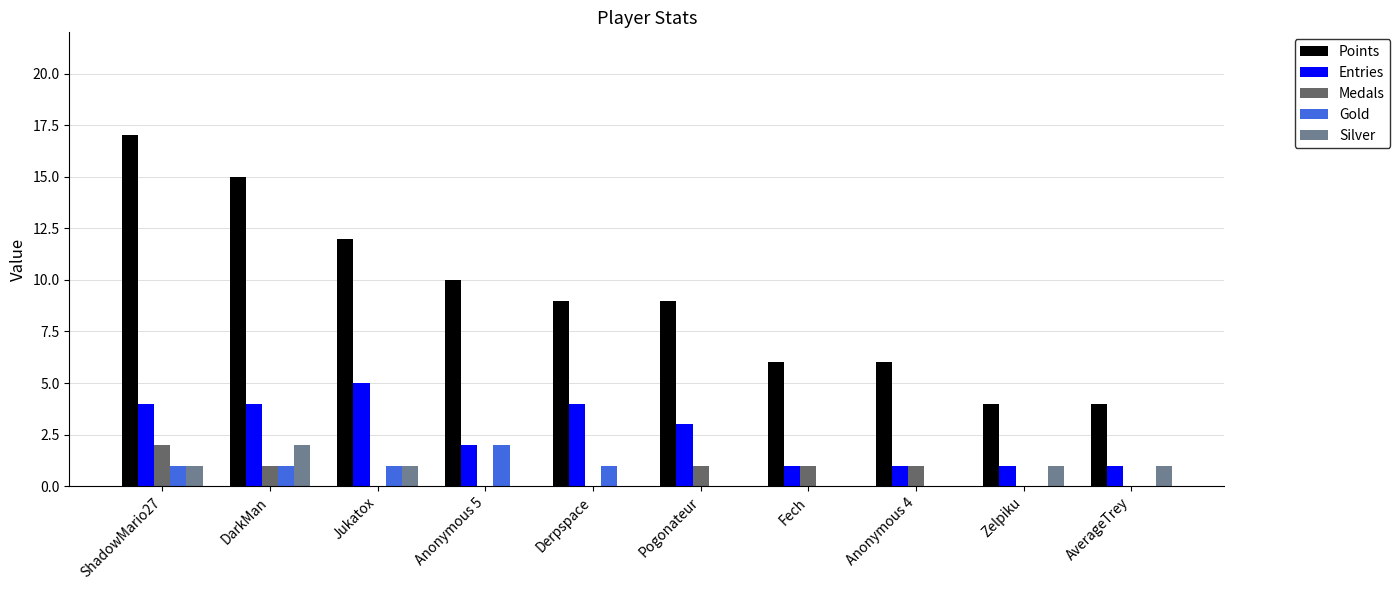

Reading left to right, list all the values displayed in this chart.

Points: 17	15	12	10	9	9	6	6	4	4
Entries: 4	4	5	2	4	3	1	1	1	1
Medals: 2	1	0	0	0	1	1	1	0	0
Gold: 1	1	1	2	1	0	0	0	0	0
Silver: 1	2	1	0	0	0	0	0	1	1